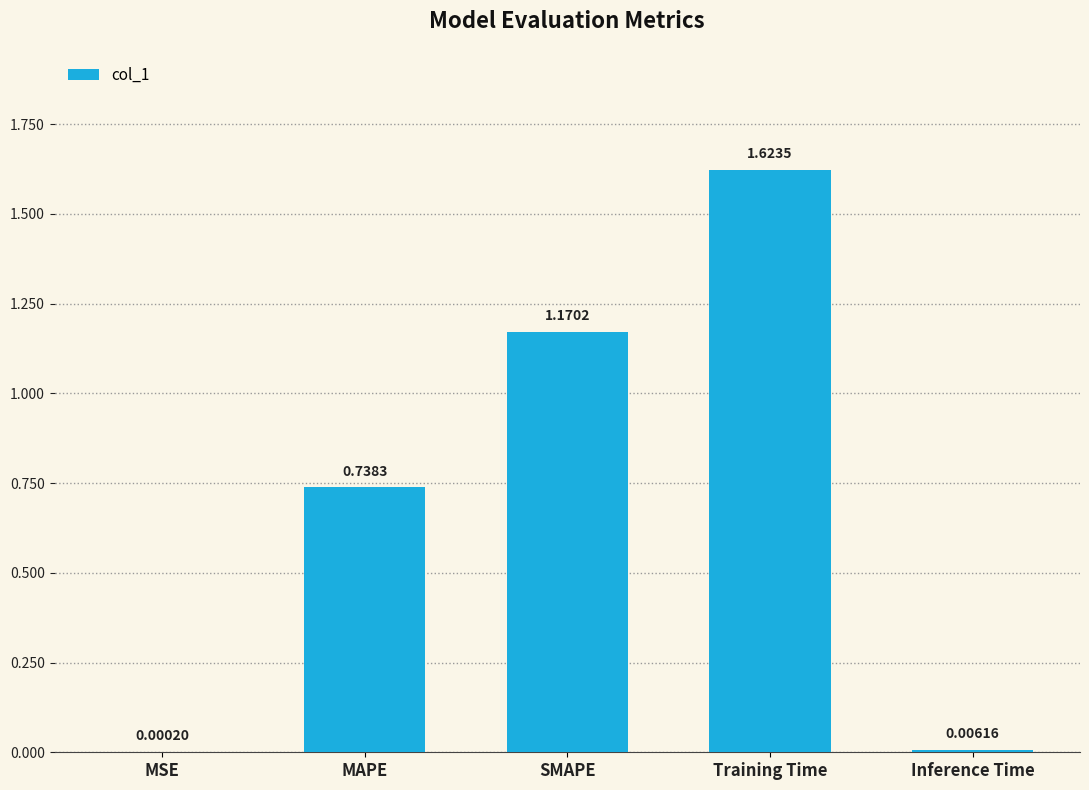

Which has a higher value, Training Time or SMAPE?

Training Time